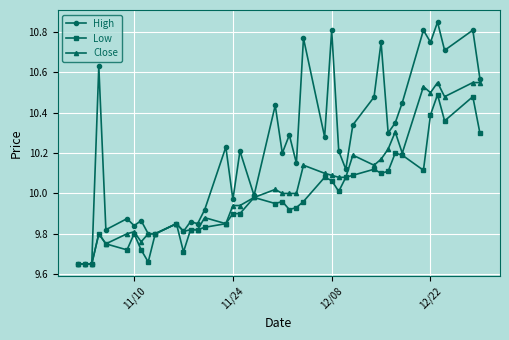

True or false: Low has more than 2 interior local peaks.

True